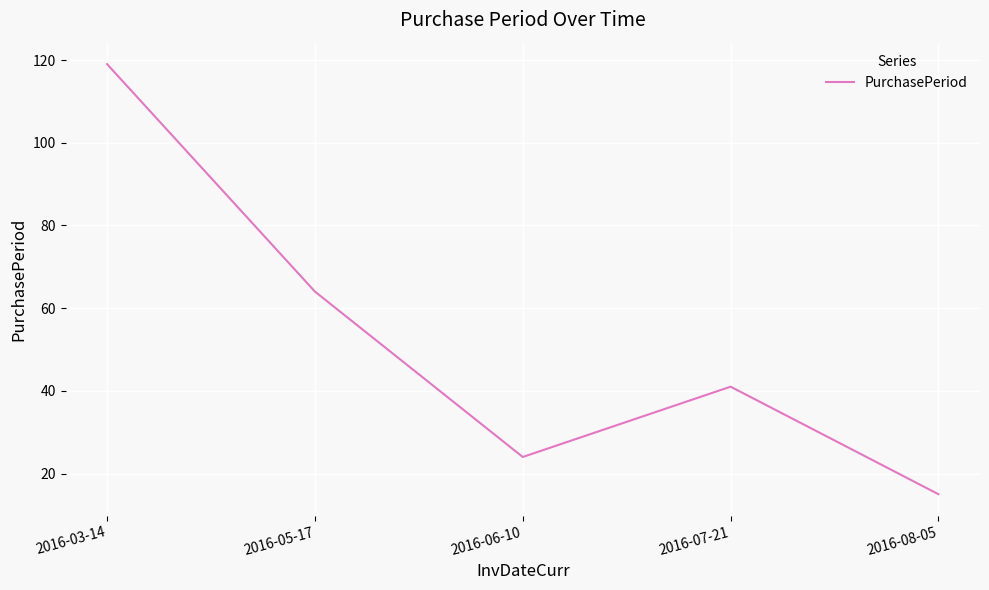

Read the value at 2016-07-21, to the nearest 50.

50